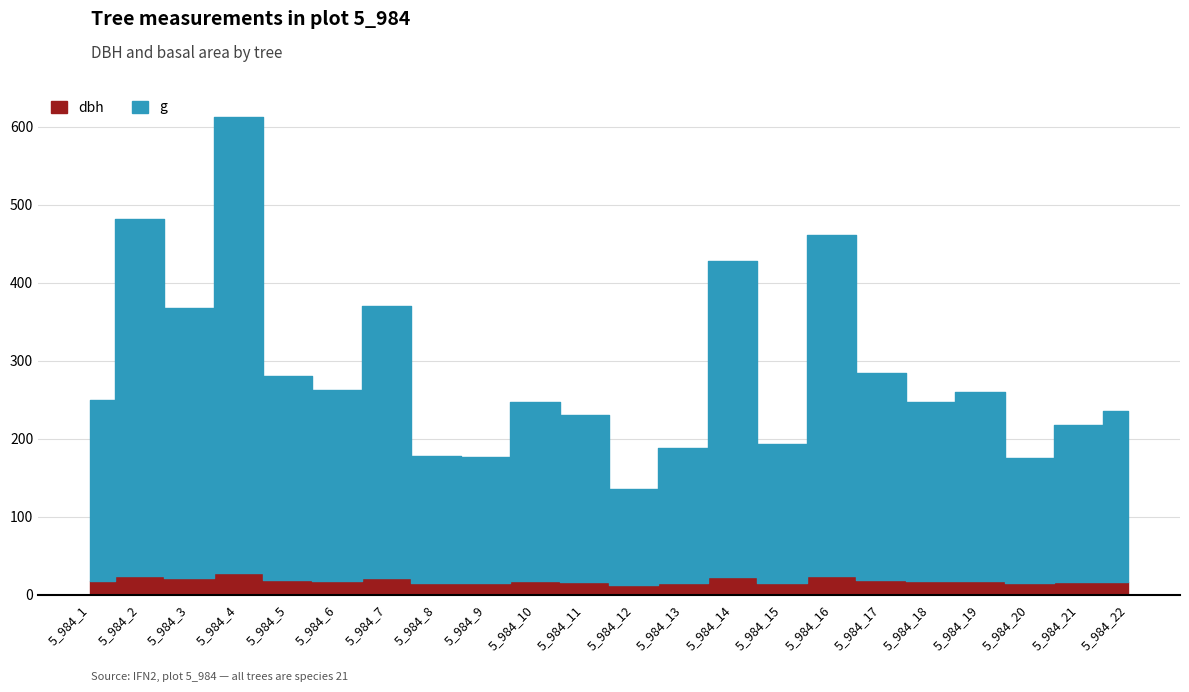

True or false: dbh has more than 0 interior local peaks.

True